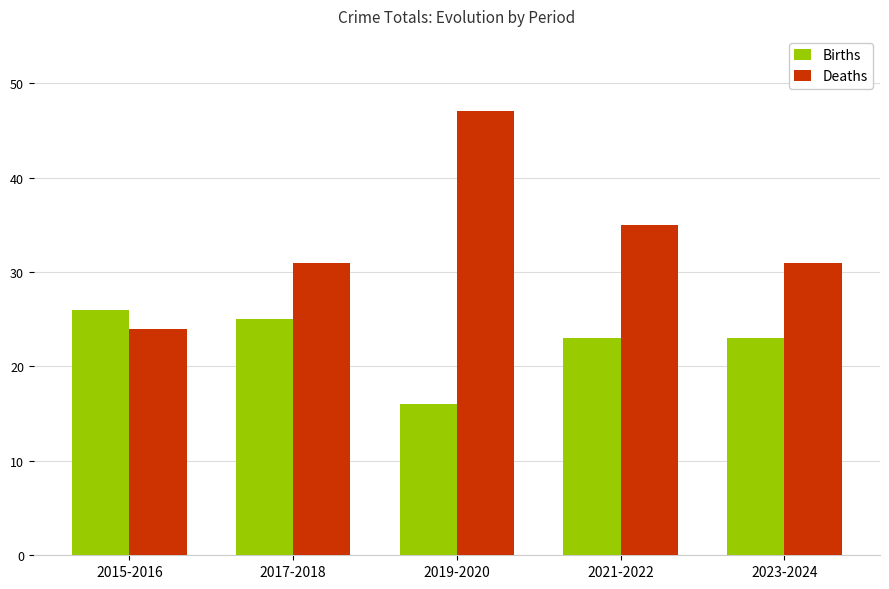

Reading left to right, extract all data points from this chart.

Births: 26	25	16	23	23
Deaths: 24	31	47	35	31